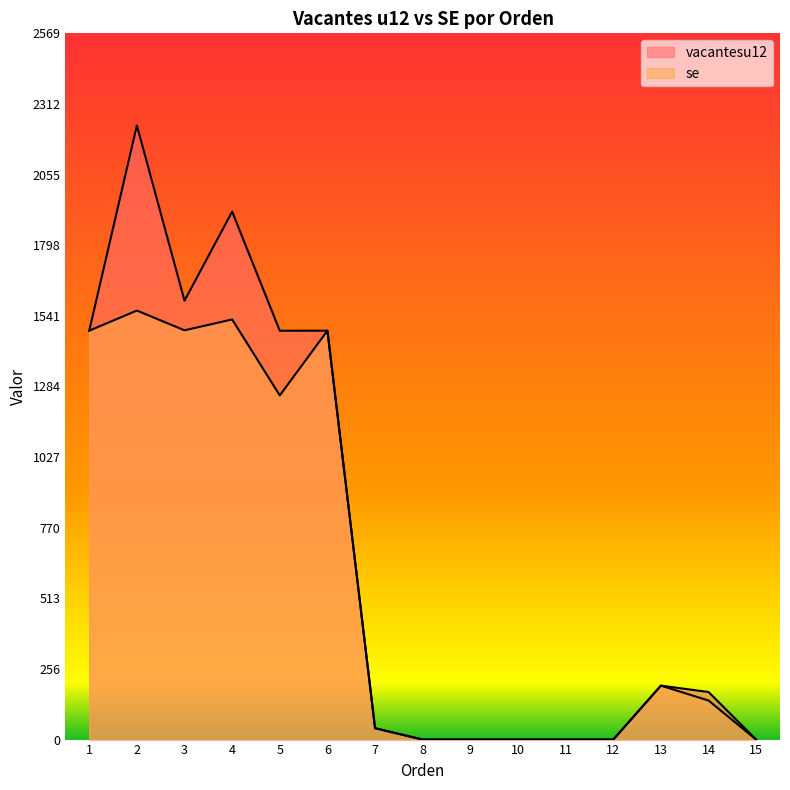

What is the greatest value displayed?

2234.4